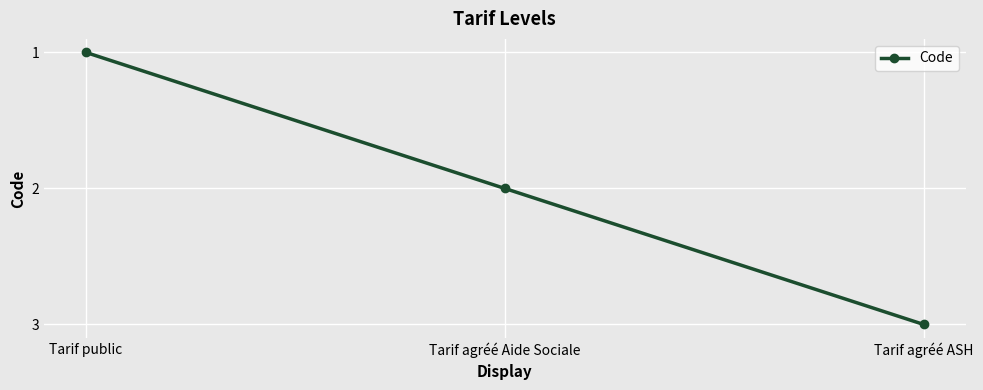

What is the smallest value displayed?

1